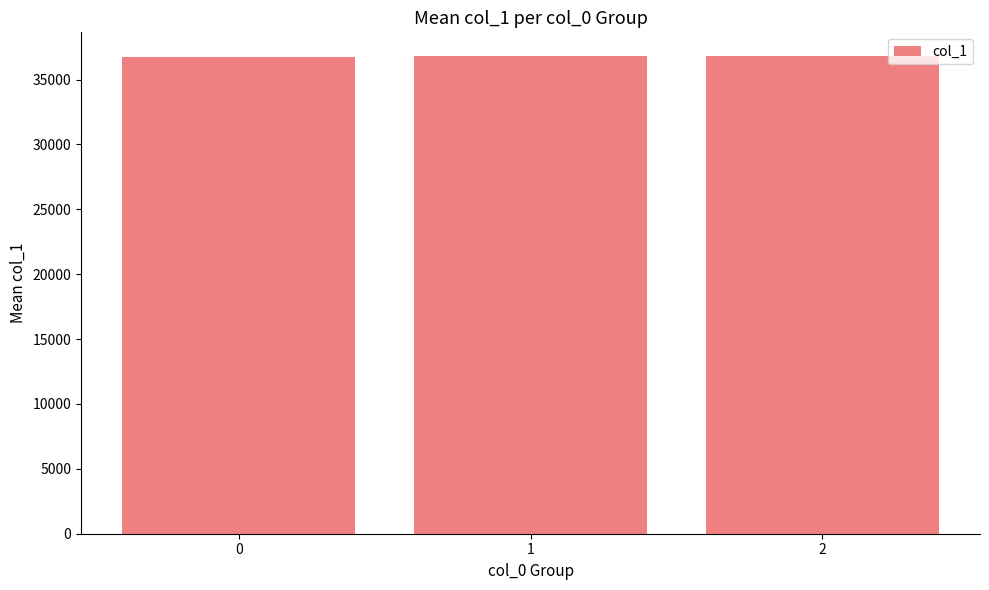

Approximately how many times larger is the value at 0 compared to 1?

1.0